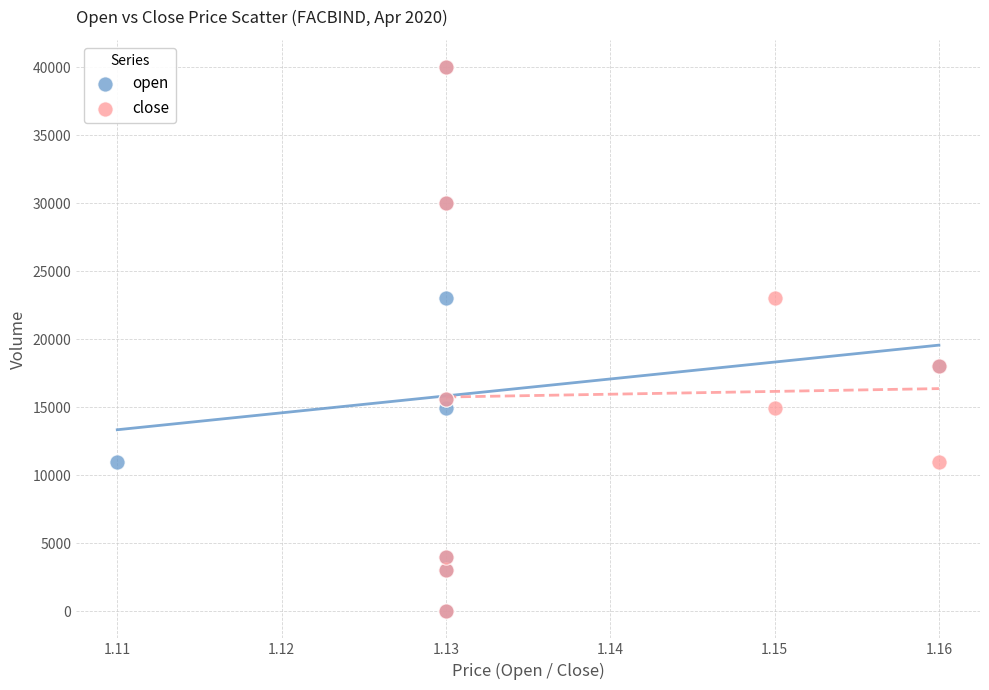

What are all the series names shown in the legend?

open, close